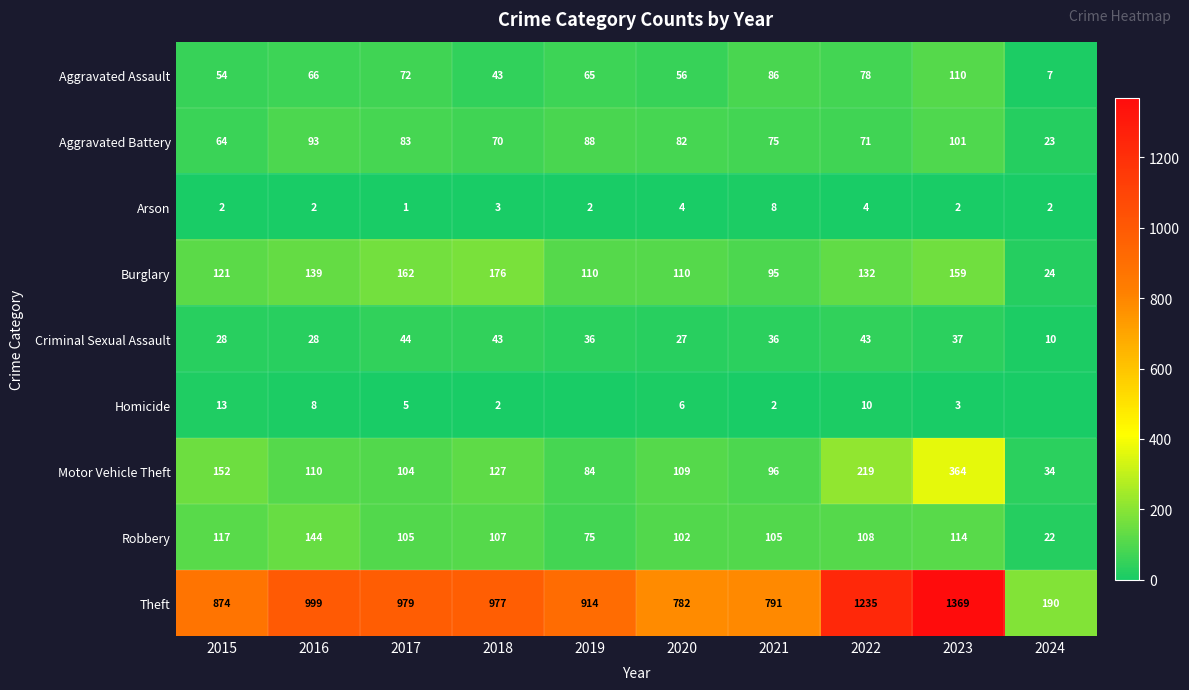

How many data points in Aggravated Assault are less than 66?

5